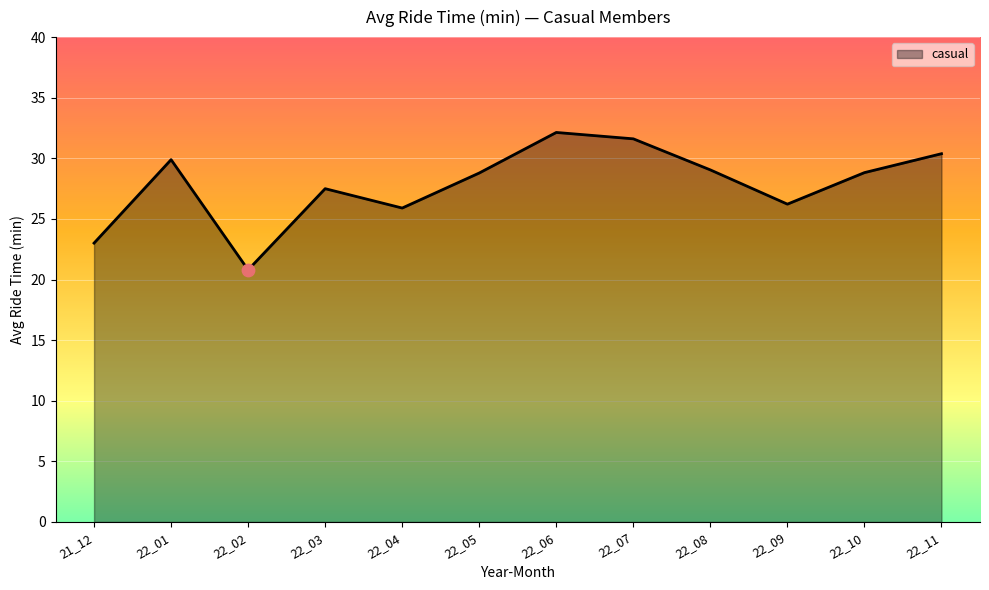

What is the change in value from 22_01 to 22_06?

+2.2